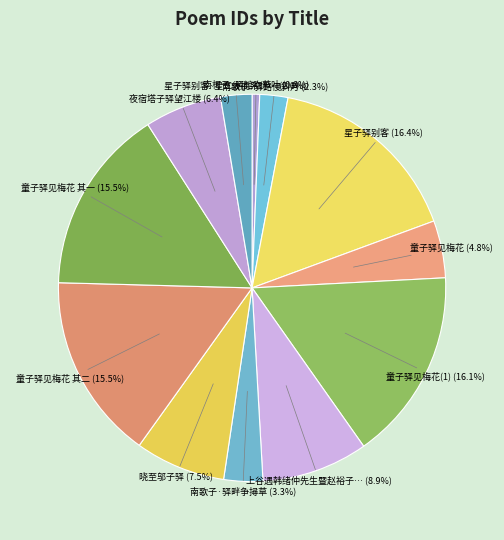

How many slices are in this pie chart?

12